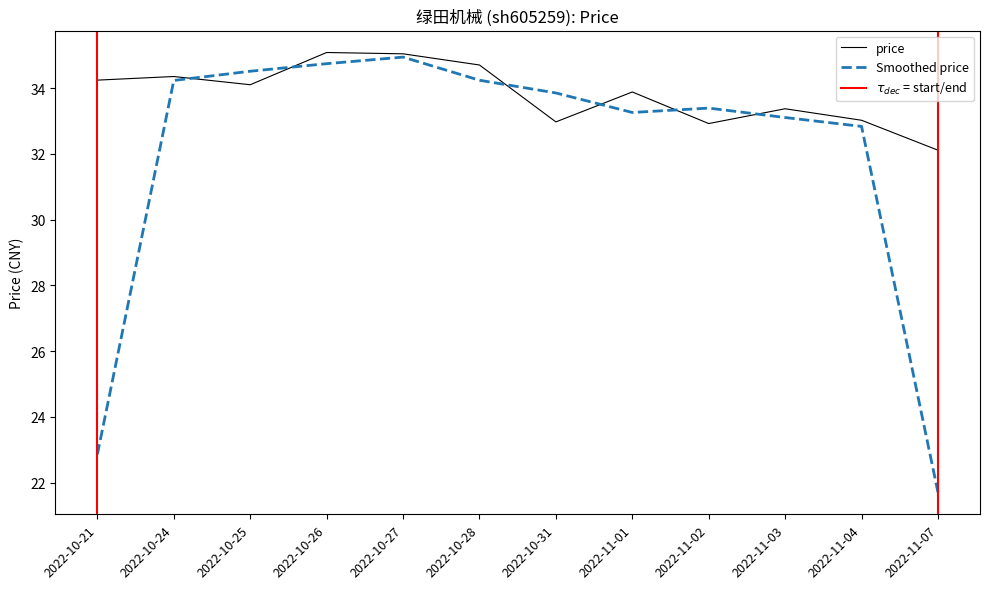

What is the maximum value for price?

35.1